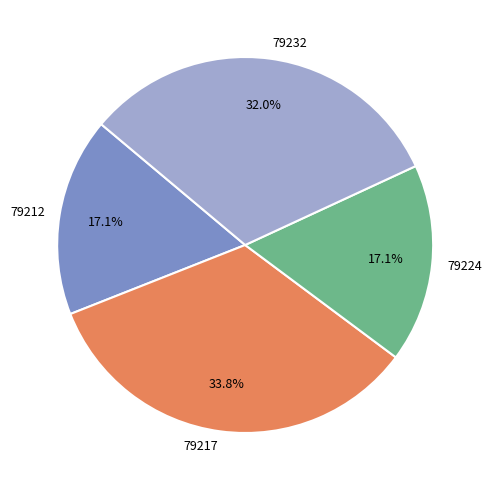

Is it true that 79217 is 40% of the pie?

False